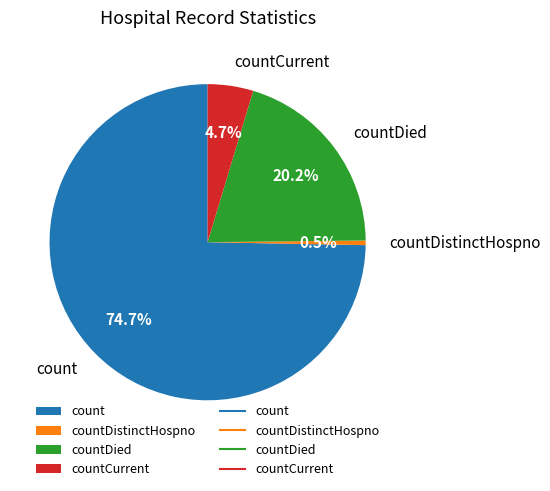

What is the smallest slice in the pie chart?

countDistinctHospno